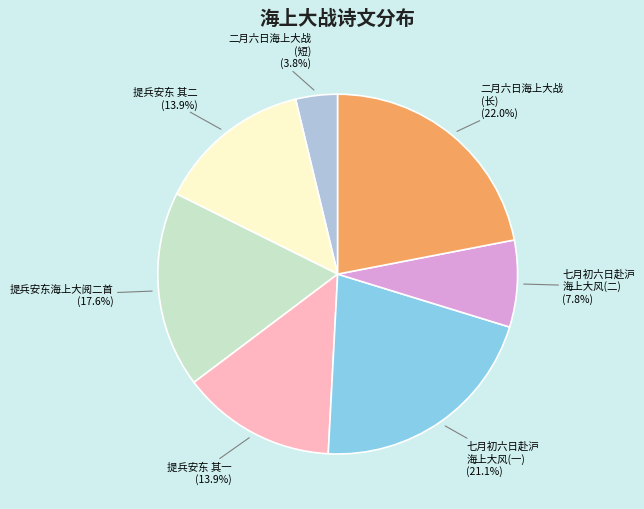

What percentage is NOT represented by 提兵安东海上大阅二首?

82.4%